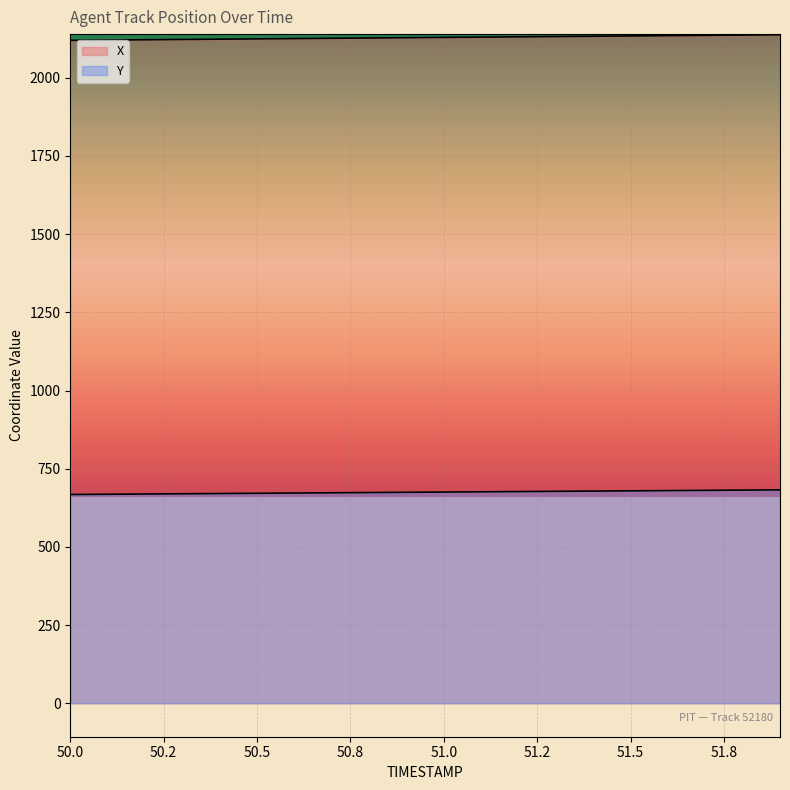

What position from the right is 51.7?

3